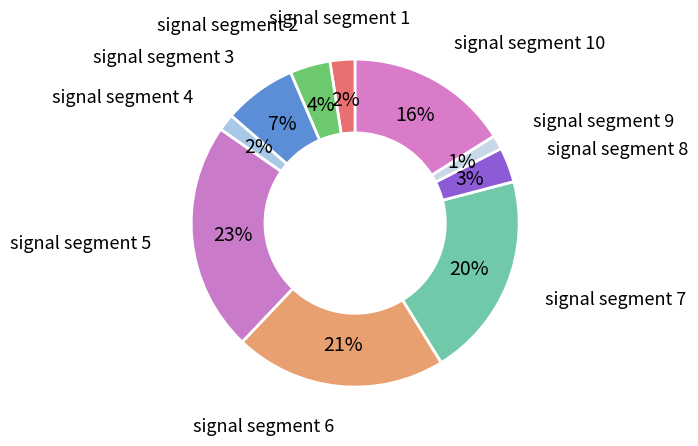

What is the largest slice in the pie chart?

signal segment 5